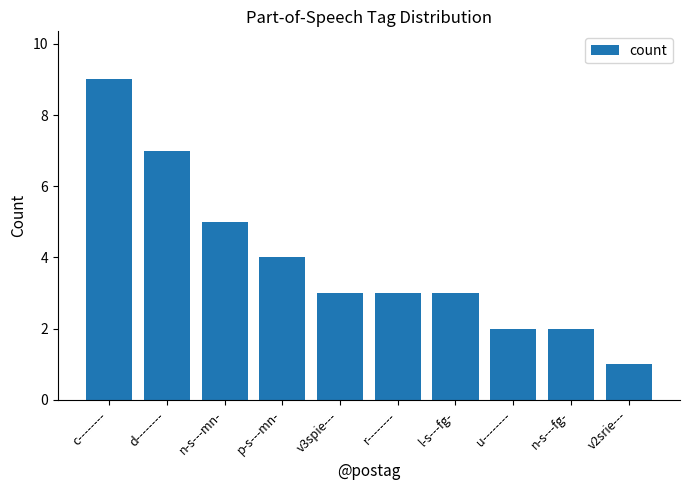

Are the bars grouped side by side (vs. stacked)?

No